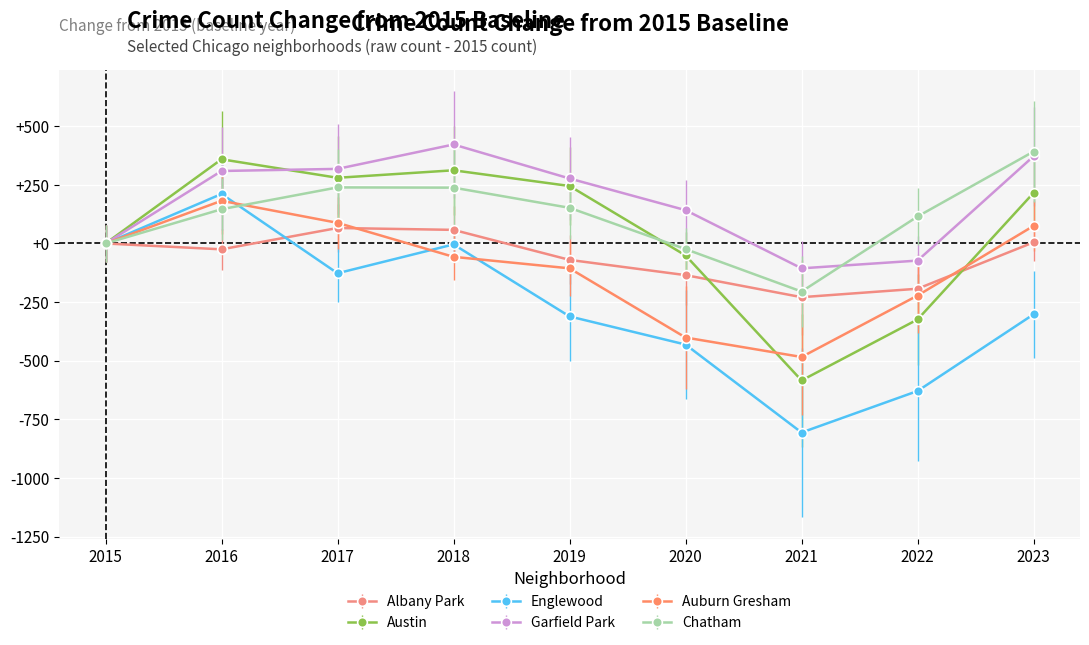

What is the maximum value for Chatham?

392